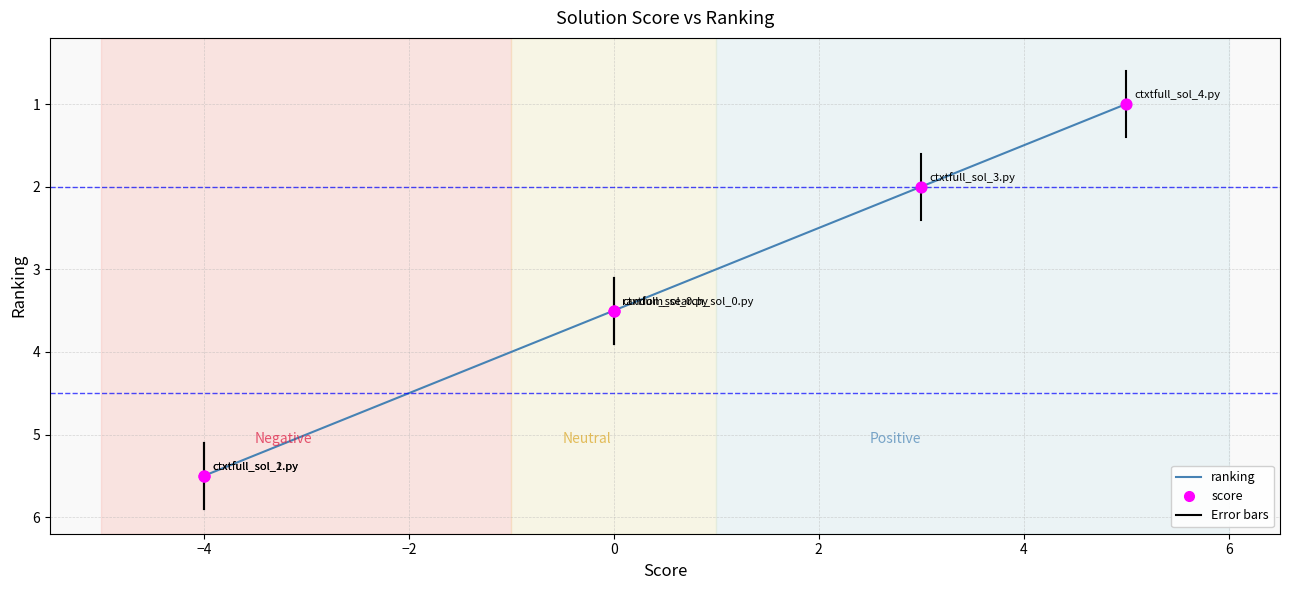

Which series reaches the maximum Y coordinate?

ranking